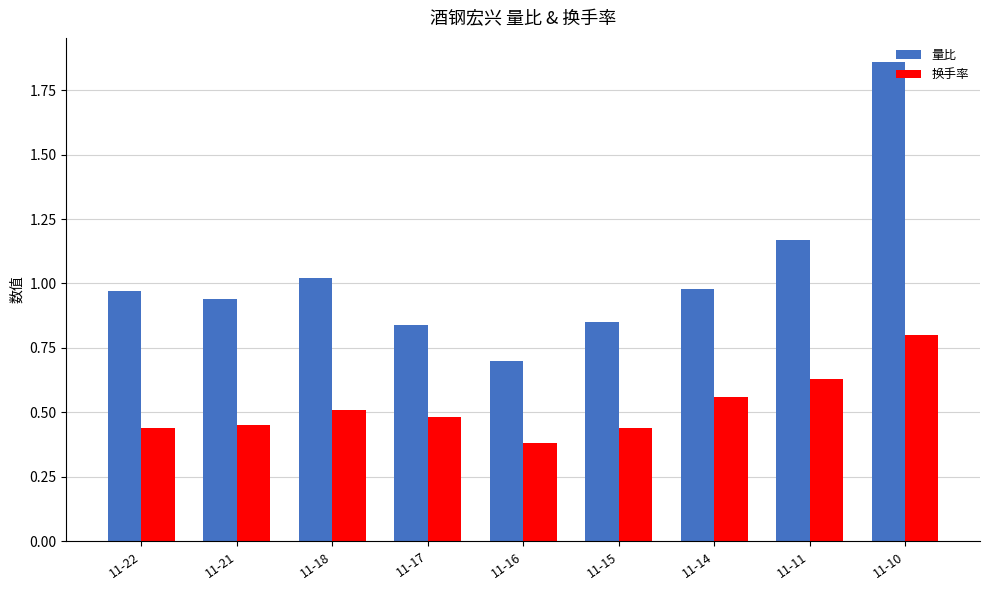

What are all the series names shown in the legend?

量比, 换手率